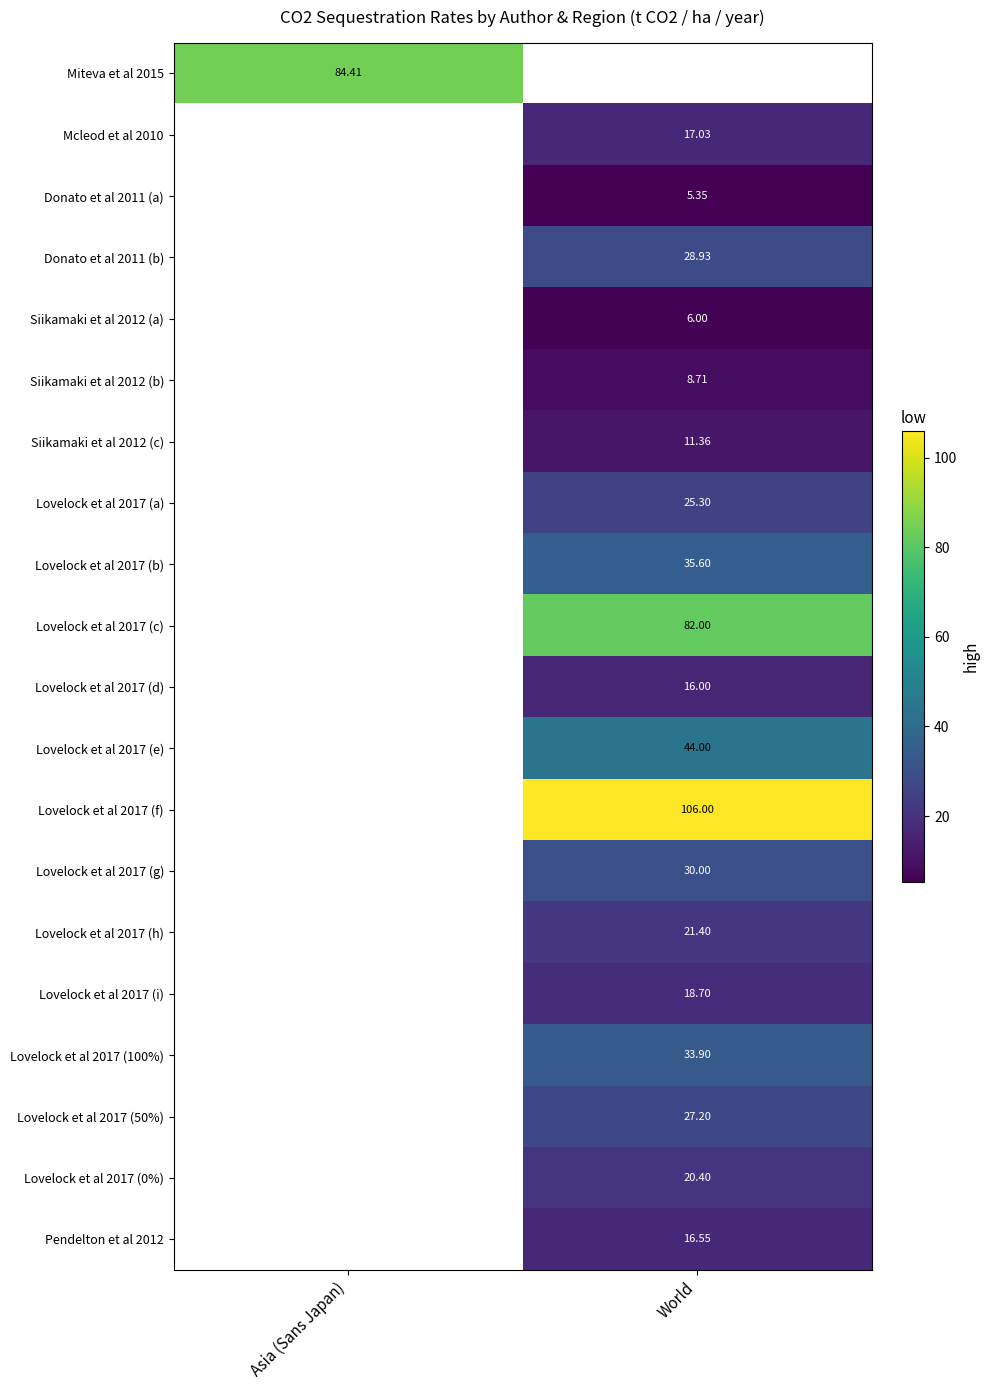

What is the maximum value shown in the chart?

106.0